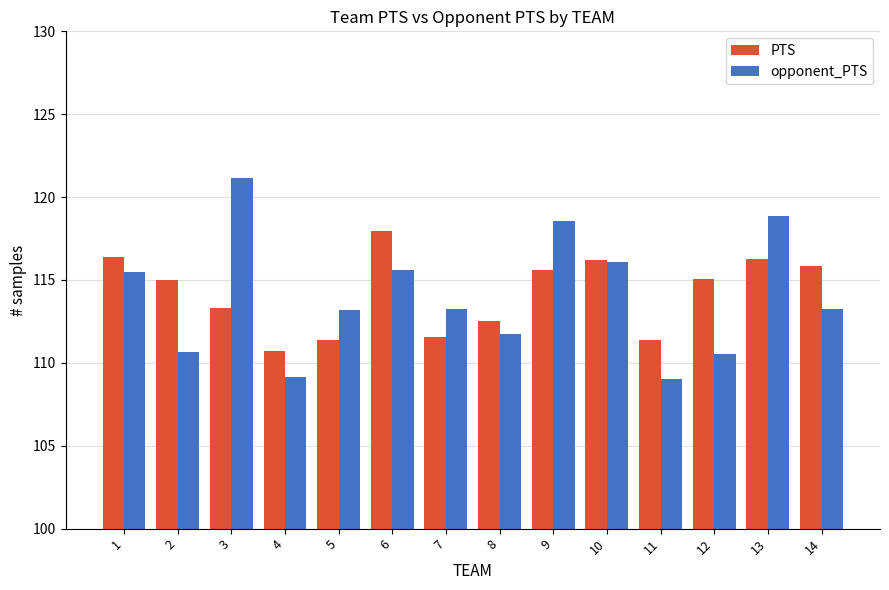

The opponent_PTS series shows 192.5 at 3. True or false?

False